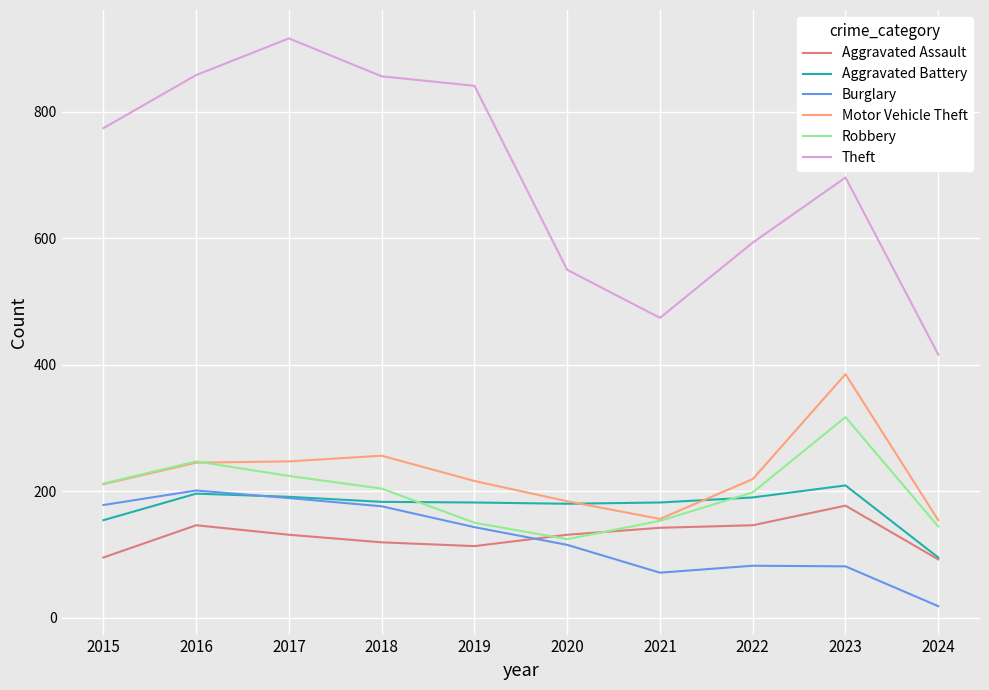

Which label corresponds to the smallest value in the chart?

2024